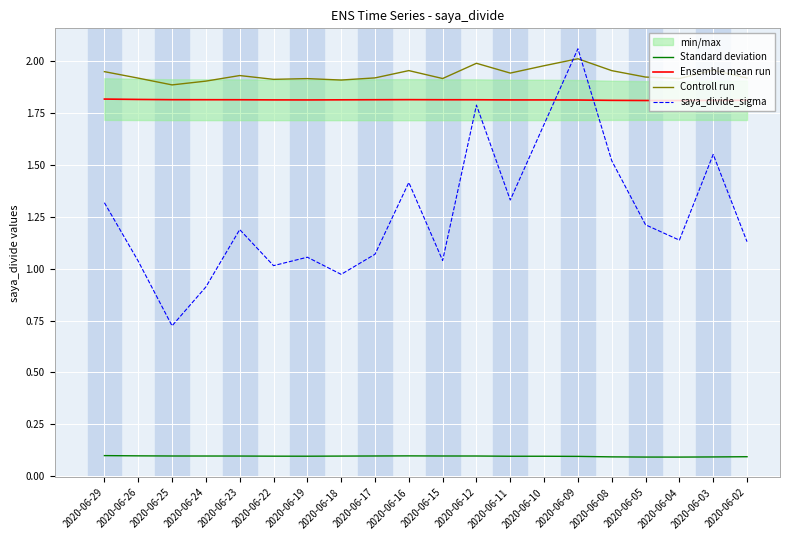

What is the difference between the highest and lowest values at 2020-06-12?

1.9